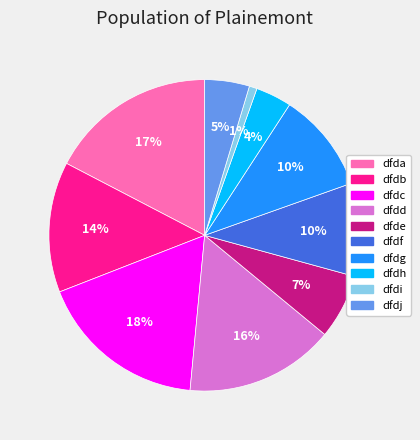

Is there a majority slice in this chart?

No